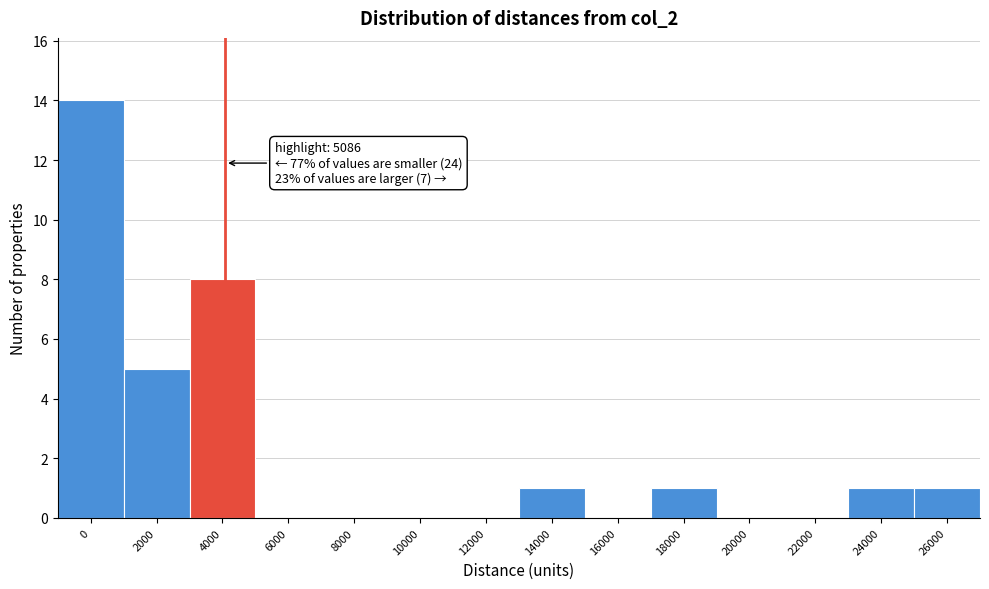

Is it true that the value at 12000 is 0?

True